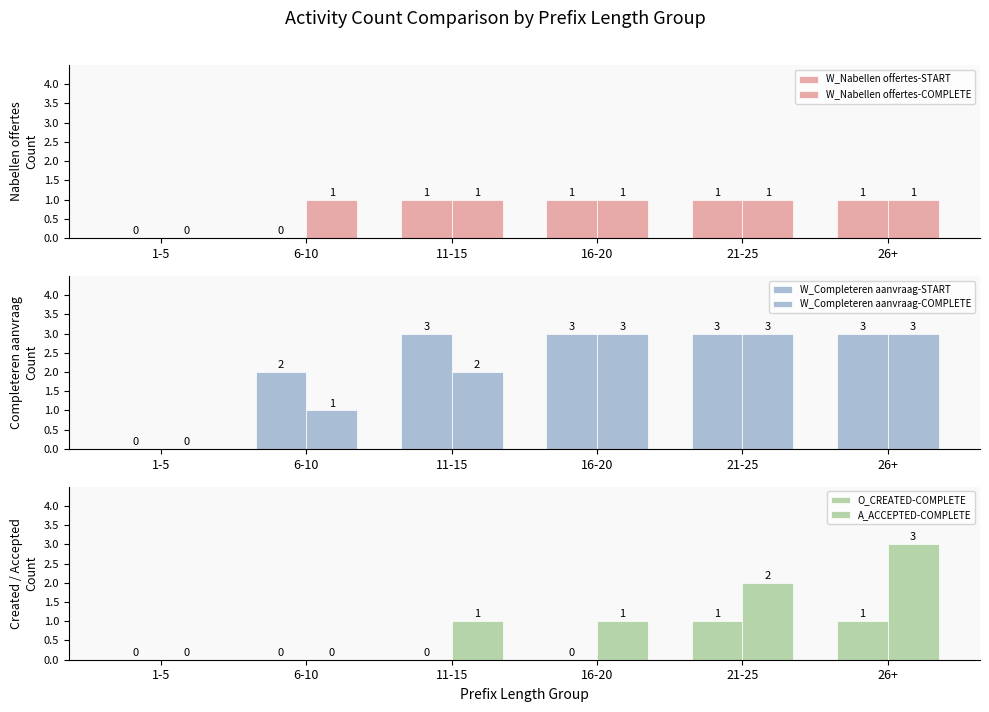

What is the maximum value shown in the chart?

3